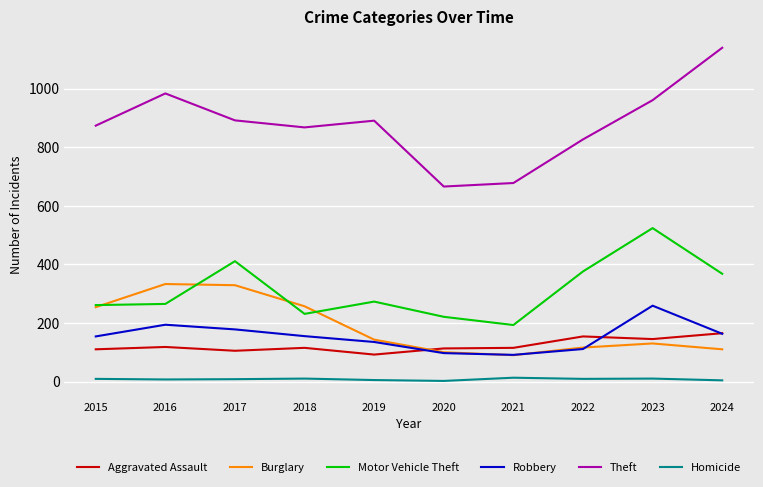

Is it true that Burglary equals 333 at 2016?

True